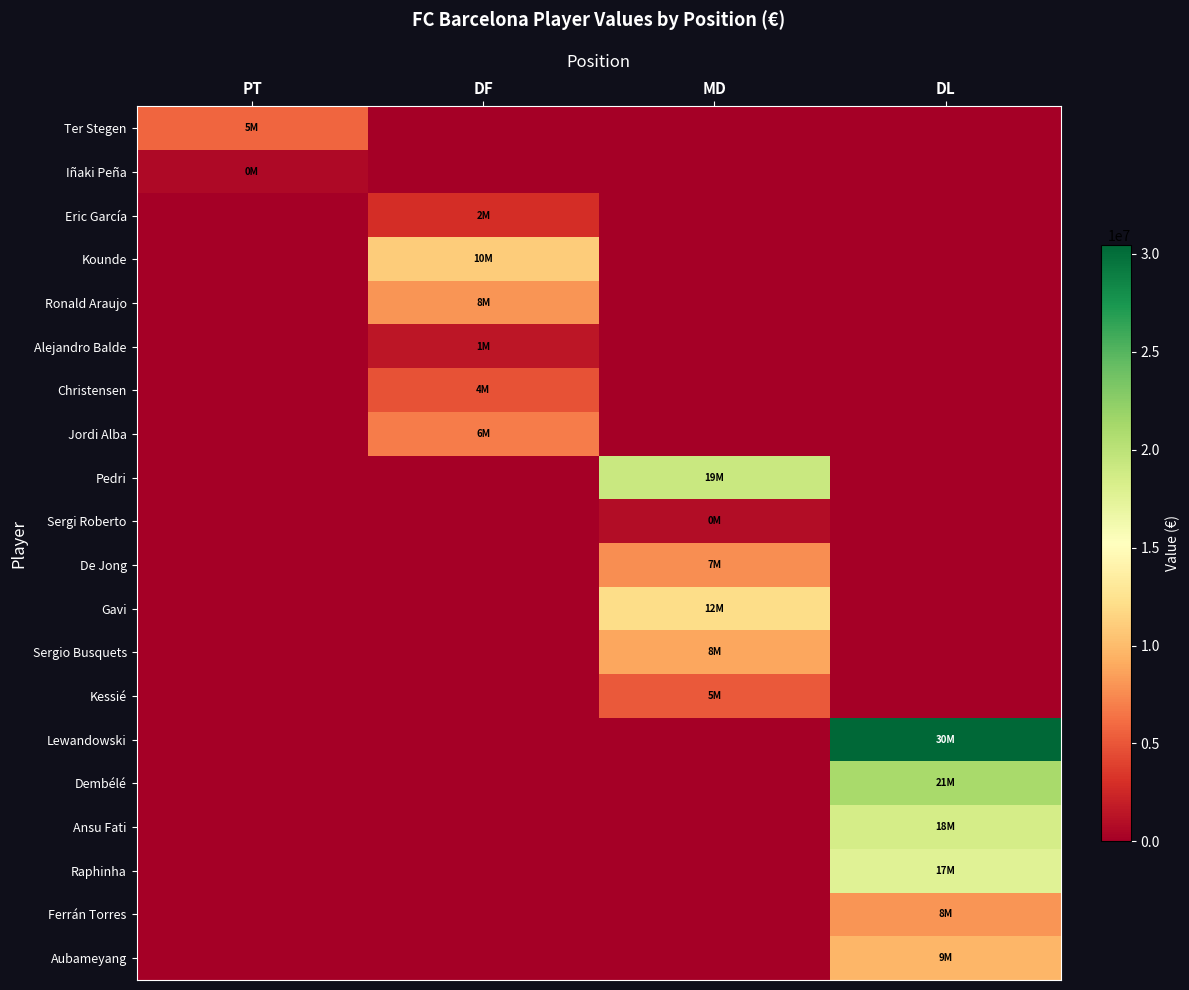

Between PT and DF, which series saw the biggest shift?

Kounde